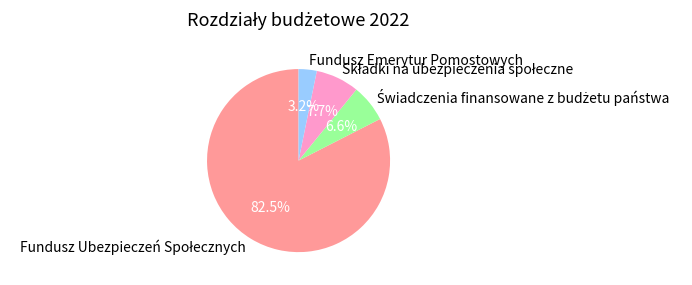

Is there a majority slice in this chart?

Yes